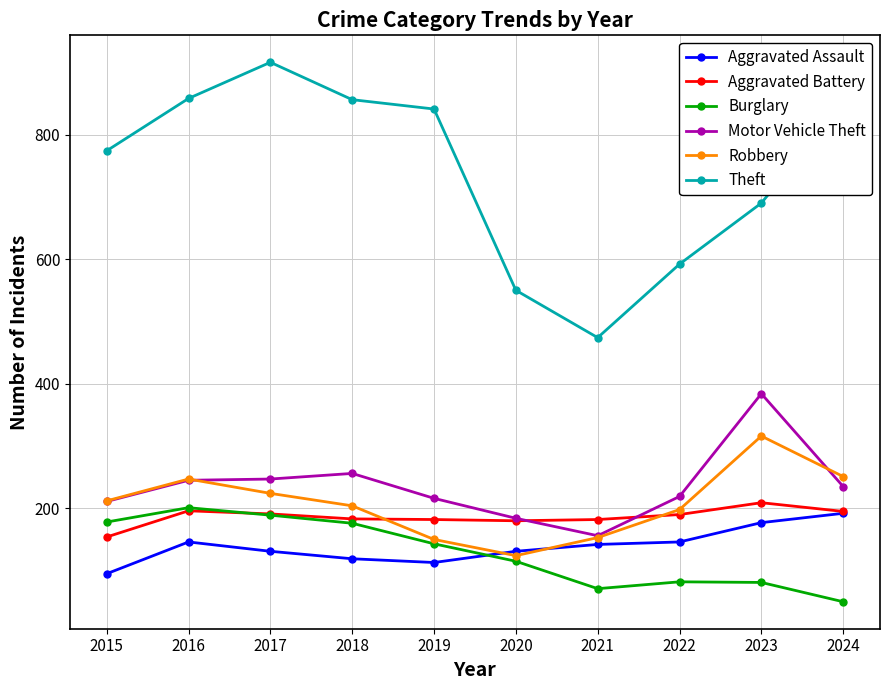

Which label corresponds to the largest value in the chart?

2017